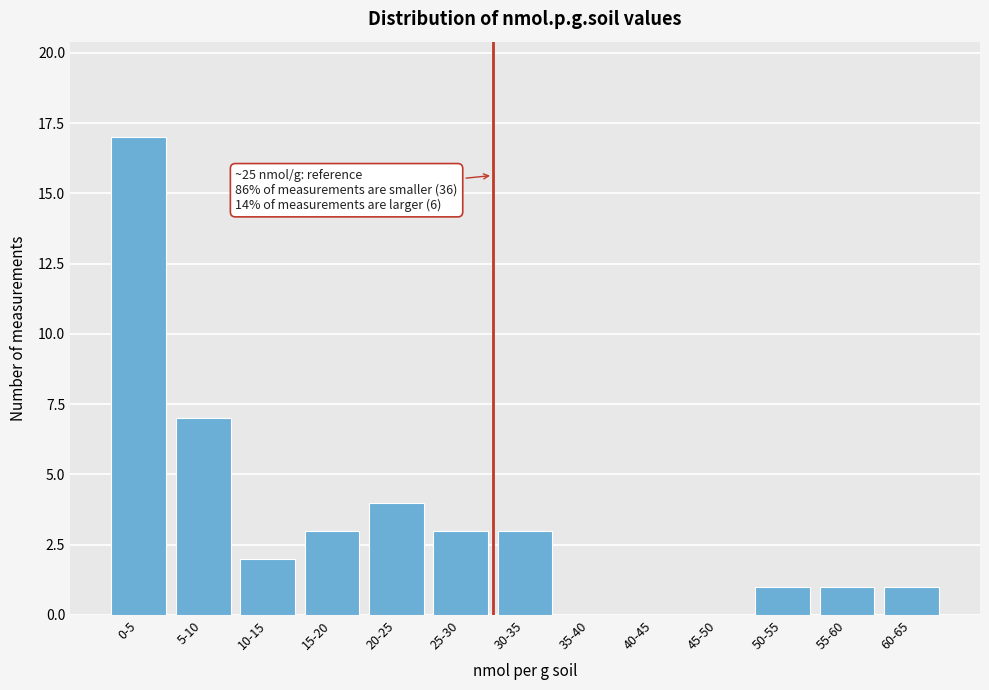

Reading left to right, extract all data points from this chart.

0-5=17	5-10=7	10-15=2	15-20=3	20-25=4	25-30=3	30-35=3	35-40=0	40-45=0	45-50=0	50-55=1	55-60=1	60-65=1